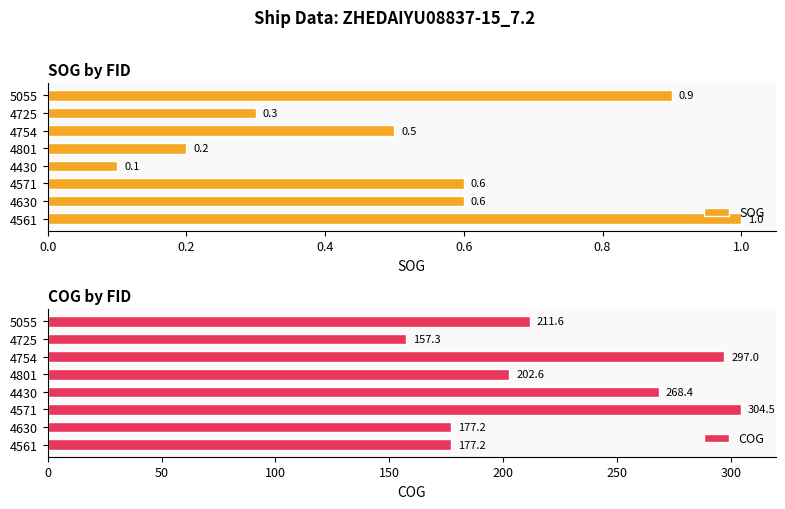

What is the approximate value of SOG at 4630?

0.6